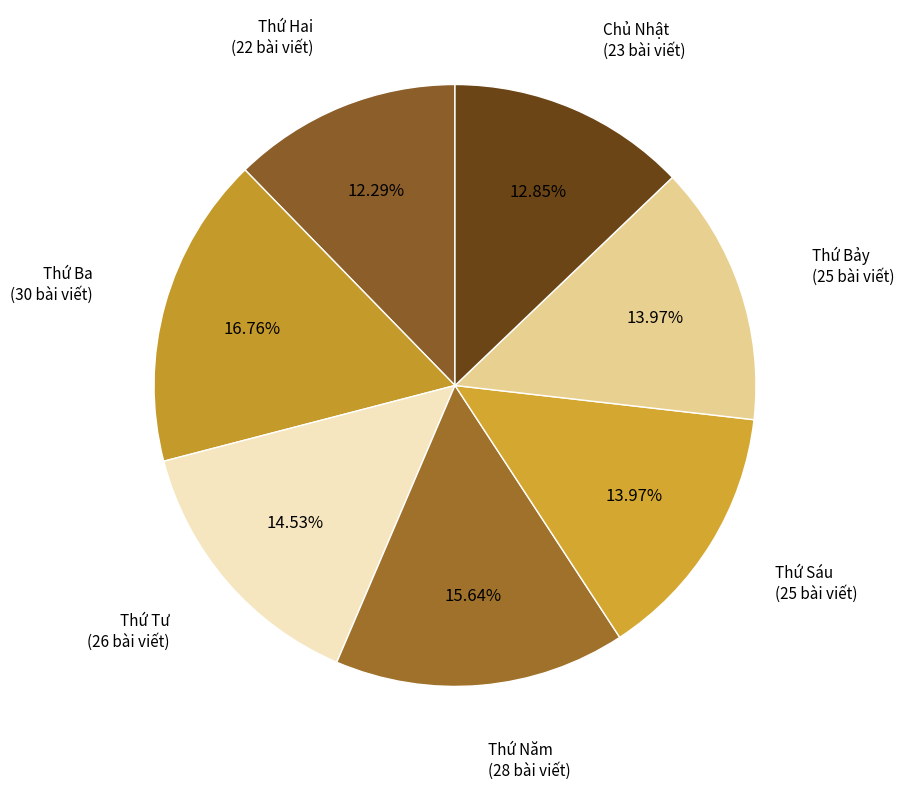

Which has a higher value, Thứ Năm or Thứ Sáu?

Thứ Năm